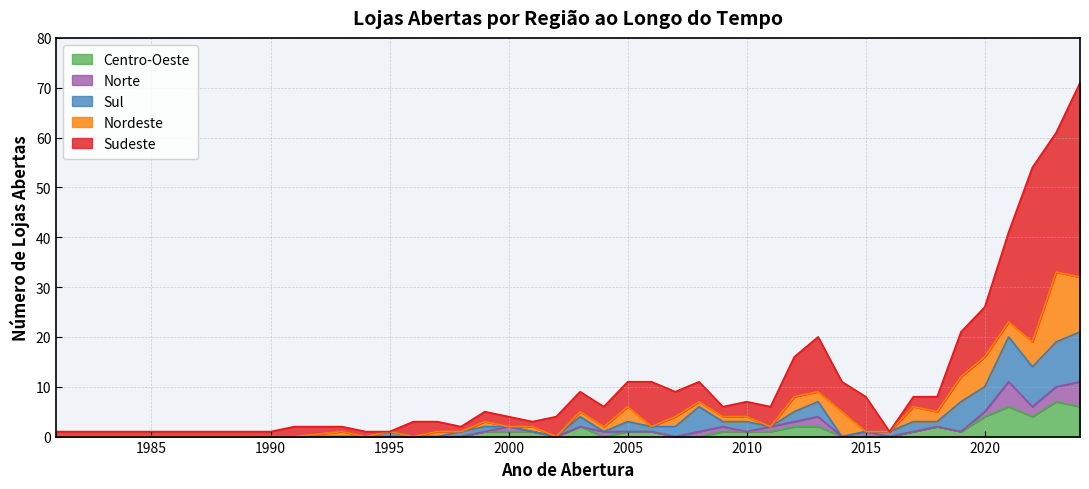

Which series changed the most between 1998 and 2018?

Centro-Oeste